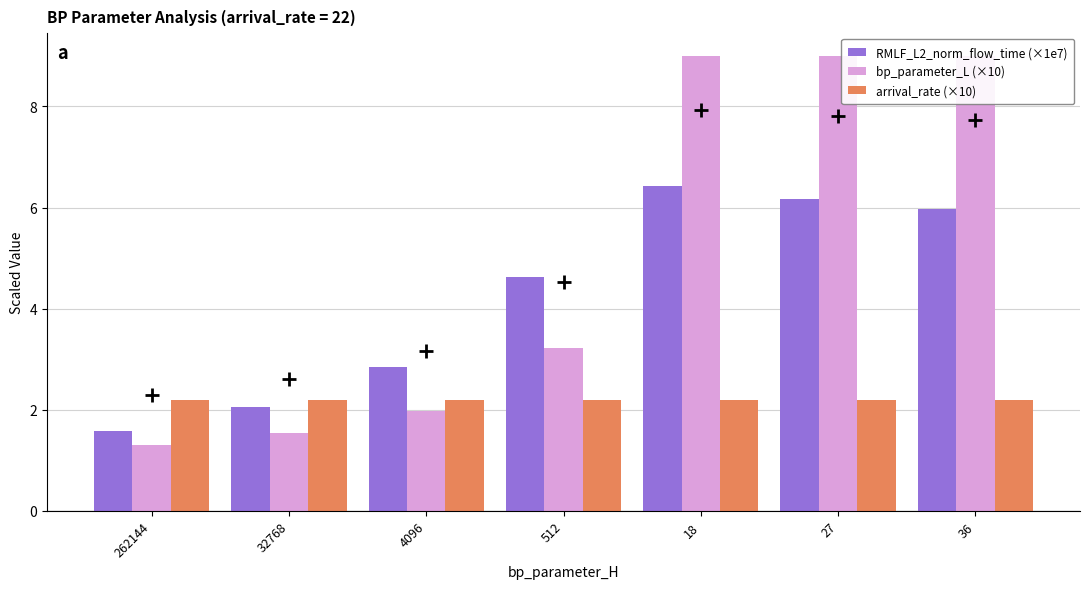

The value of arrival_rate (×10) at 27 is 2.2. True or false?

True